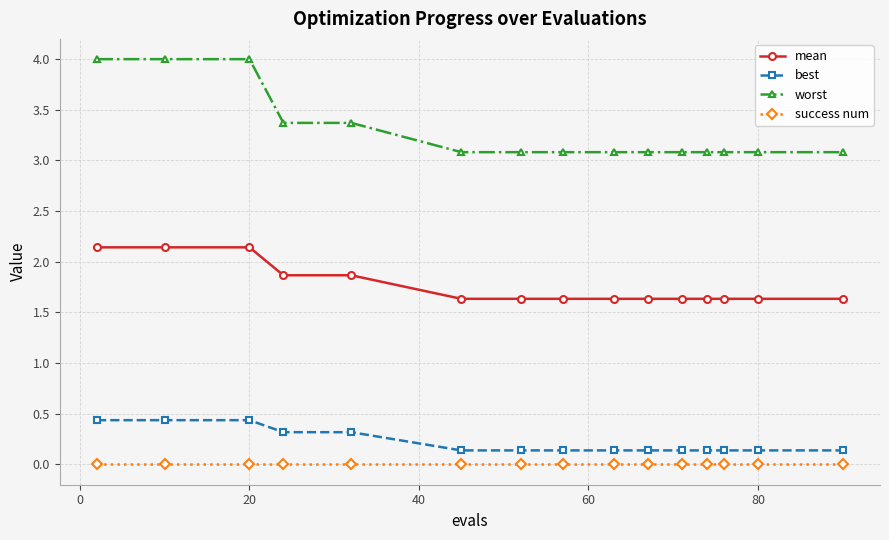

Which series has the widest spread of values?

worst